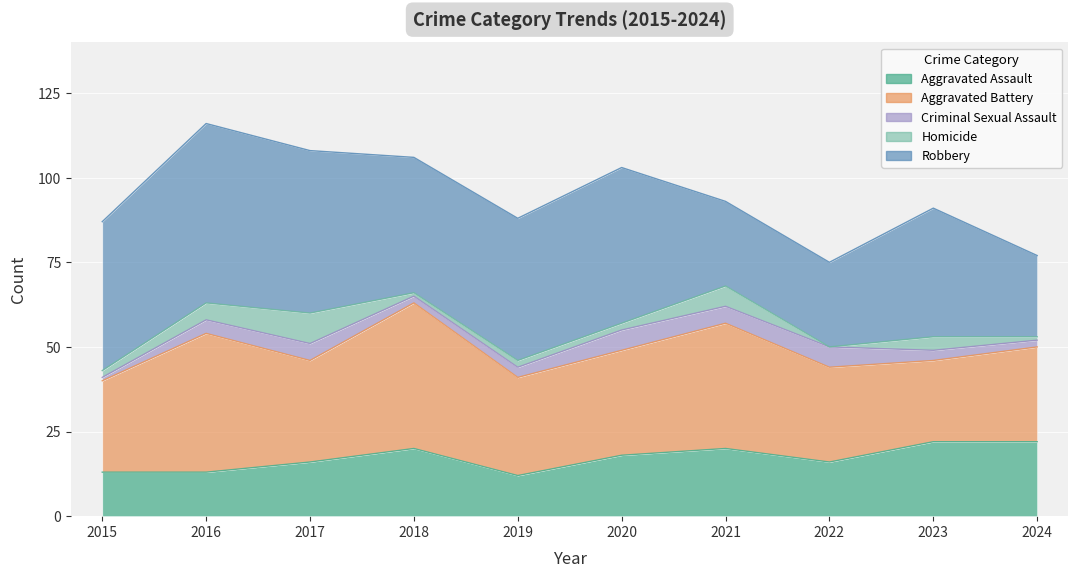

What is the value of the Criminal Sexual Assault point at the 8th from the left?

6